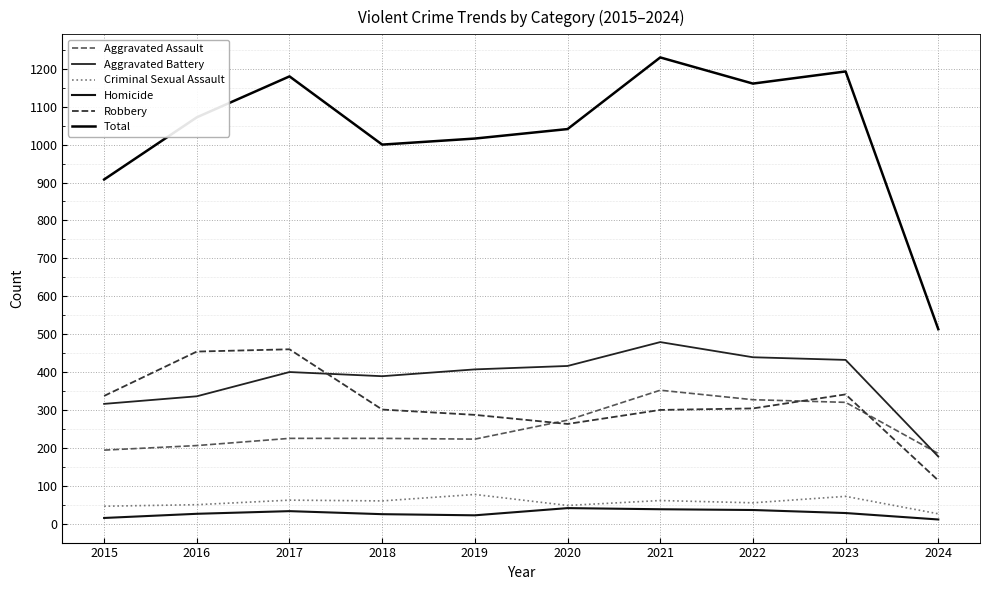

At which label does Criminal Sexual Assault reach its peak?

2019